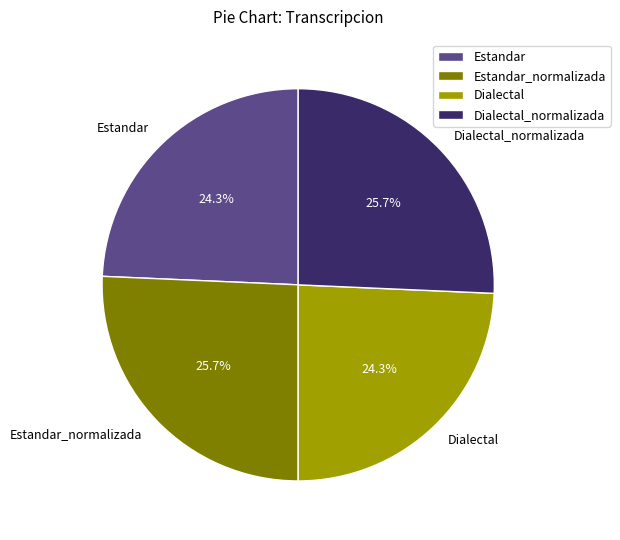

Is there a majority slice in this chart?

No